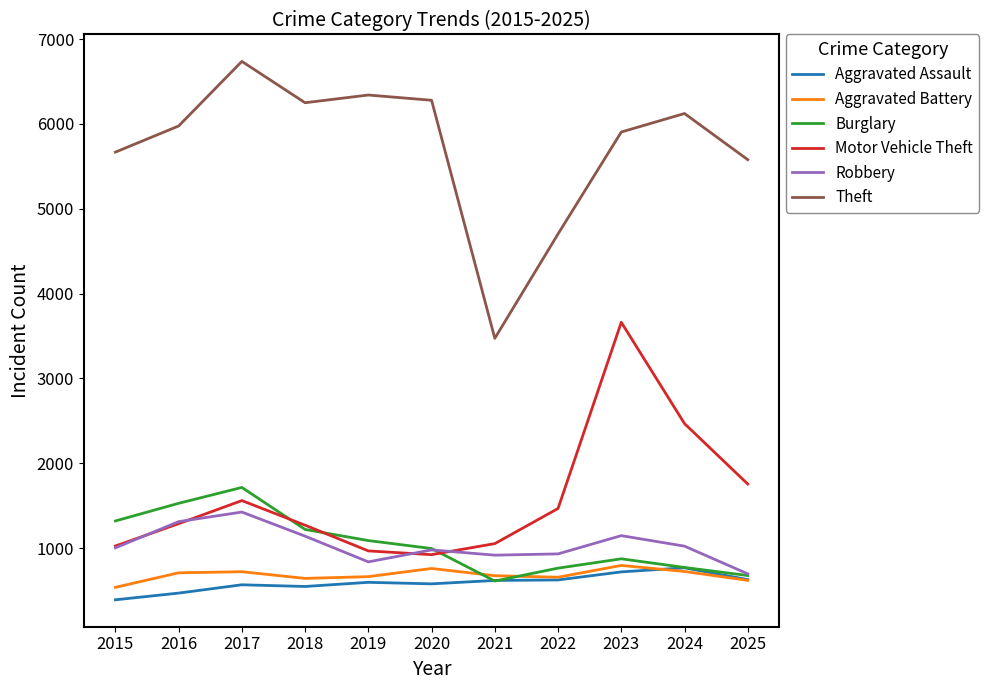

Where is Motor Vehicle Theft nearest to the value 2293?

2024